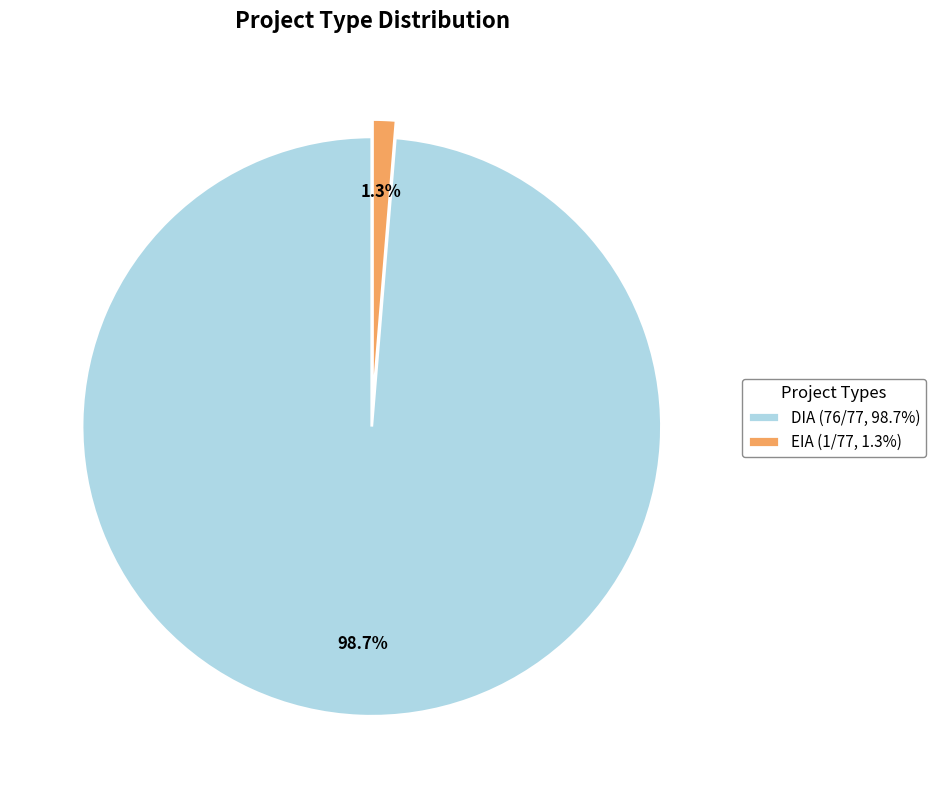

What is the majority slice?

DIA